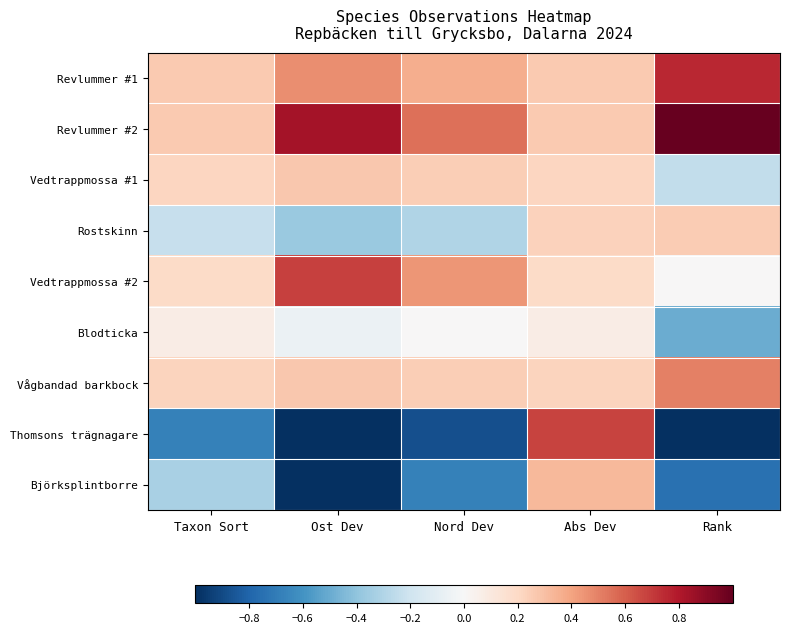

Which category has the lowest value across all series?

Ost Dev